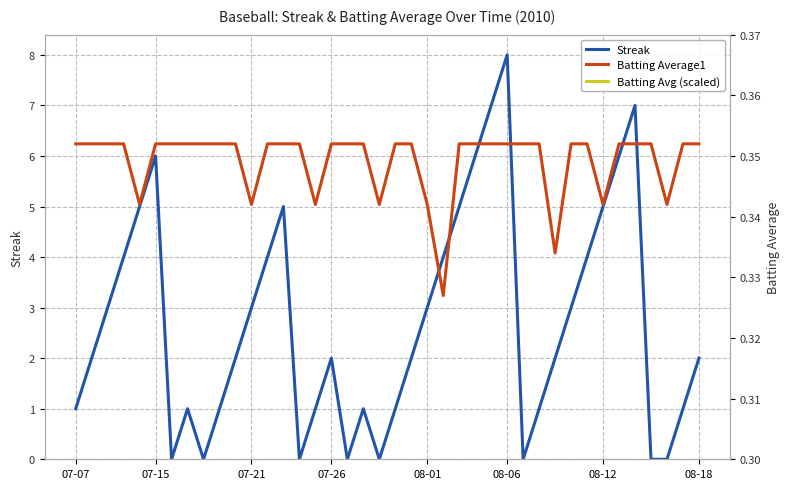

Is the value of Streak at 08-12 greater than the value of Batting Average1 at 07-07?

No